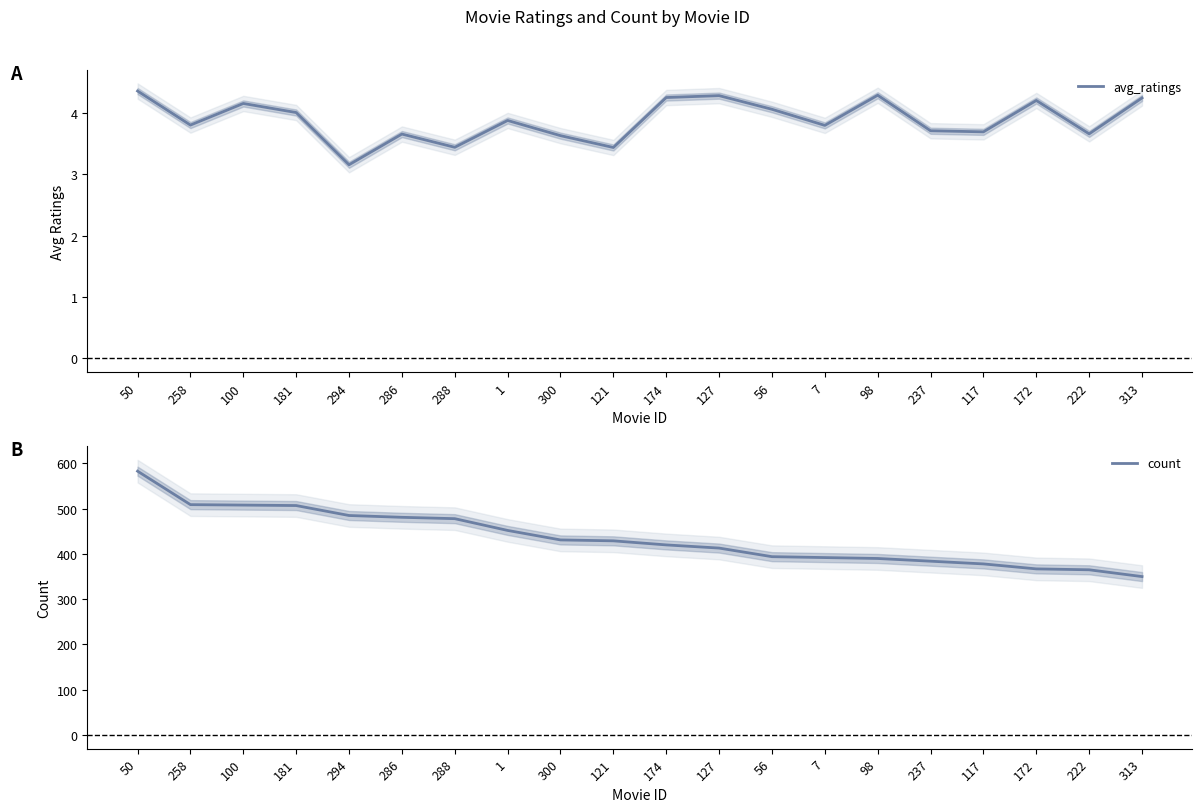

True or false: avg_ratings has a value of 3.8 at 258.

True